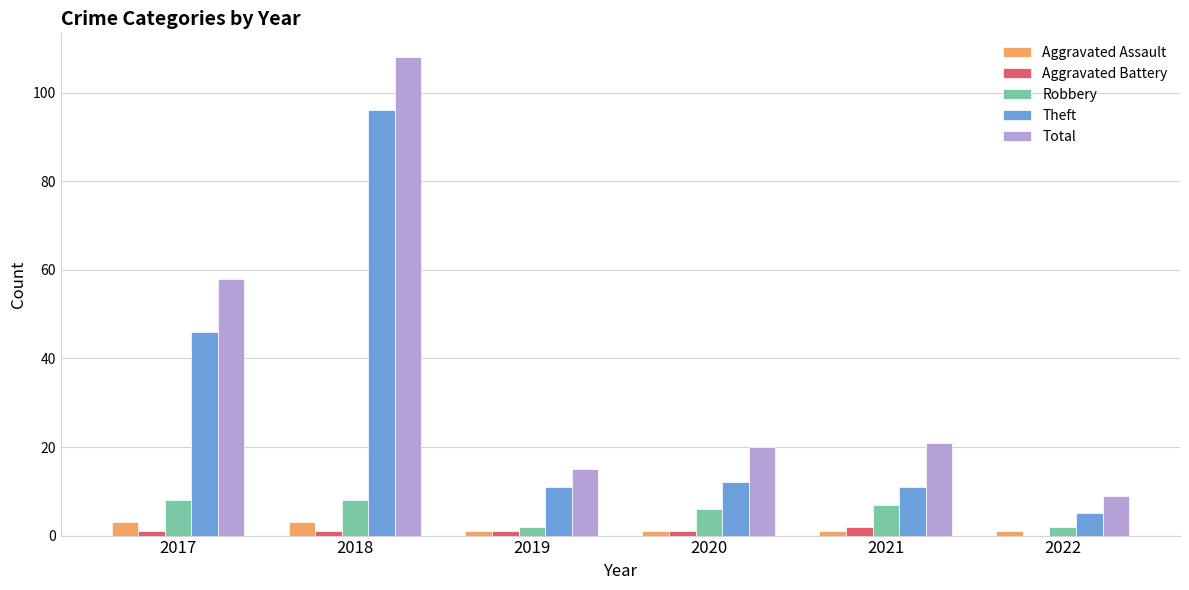

What are all the series names shown in the legend?

Aggravated Assault, Aggravated Battery, Robbery, Theft, Total